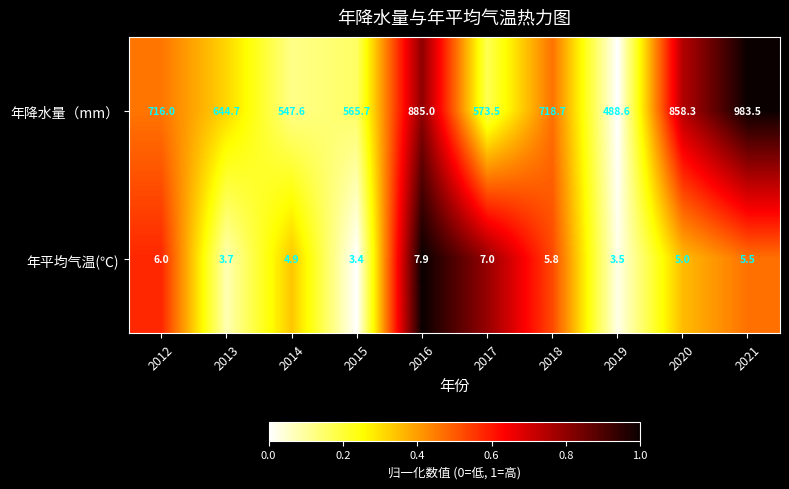

What is the difference between the 年平均气温(℃) values at 2012 and 2015?

2.6